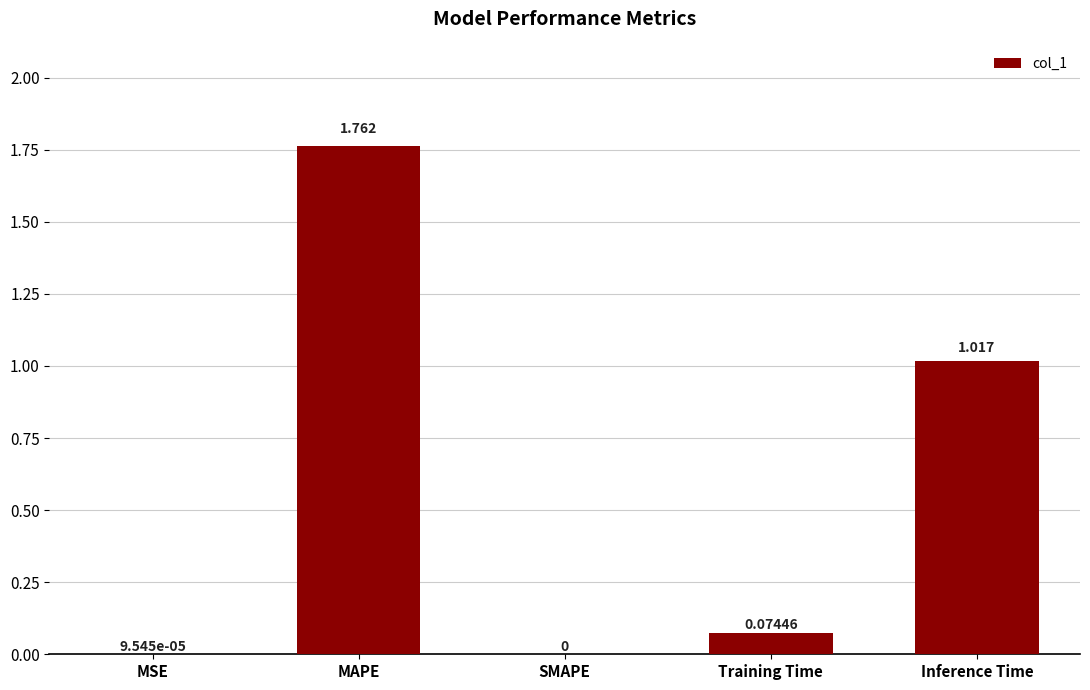

Where is the data nearest to the value 0?

SMAPE